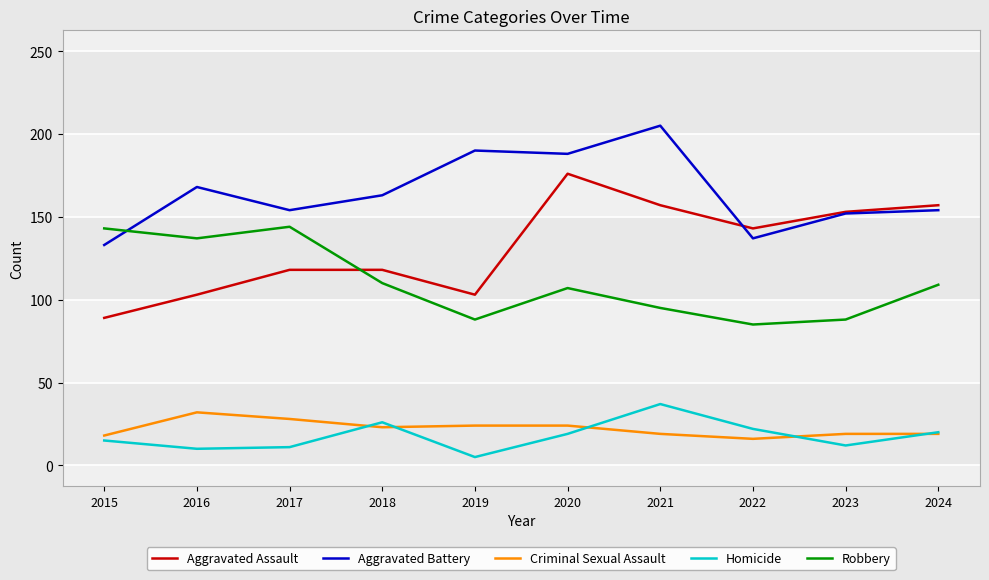

What is the maximum value shown in the chart?

205